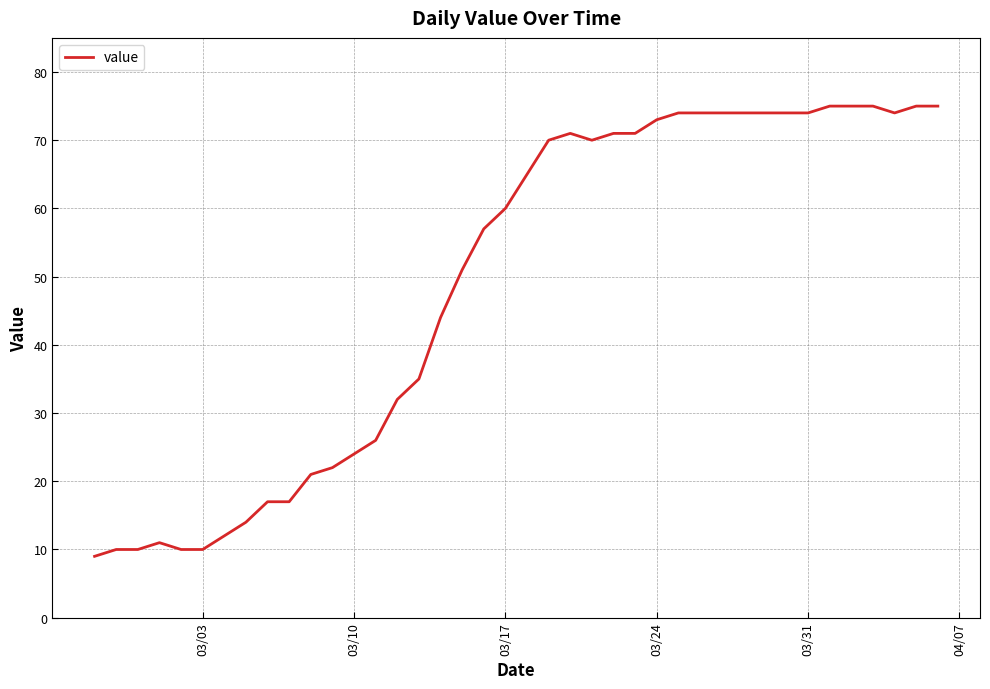

What is the minimum value shown in the chart?

9